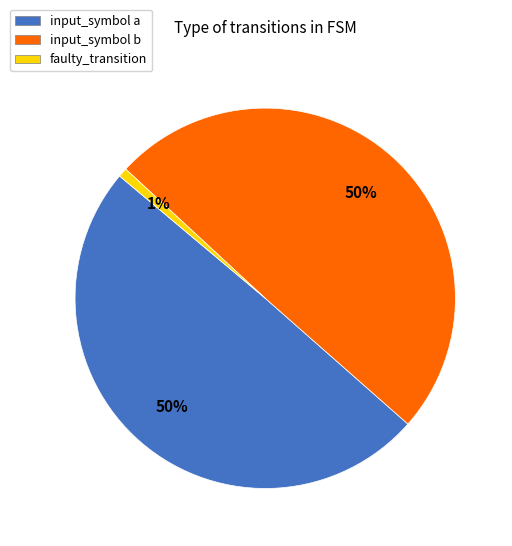

Does any single category account for the majority?

No